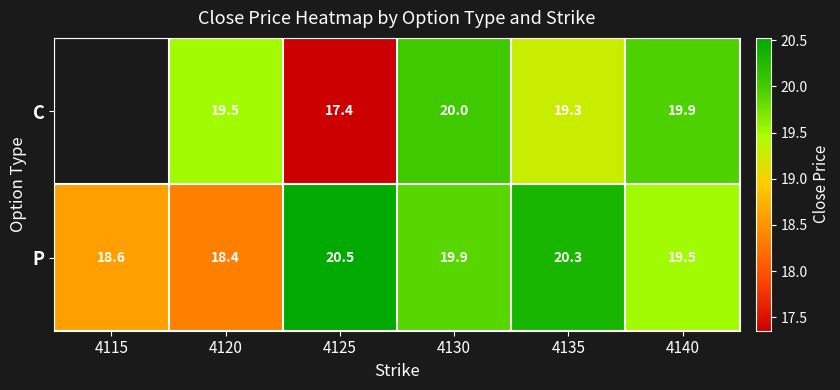

What is the spread (max minus min) of values at 4140?

0.4